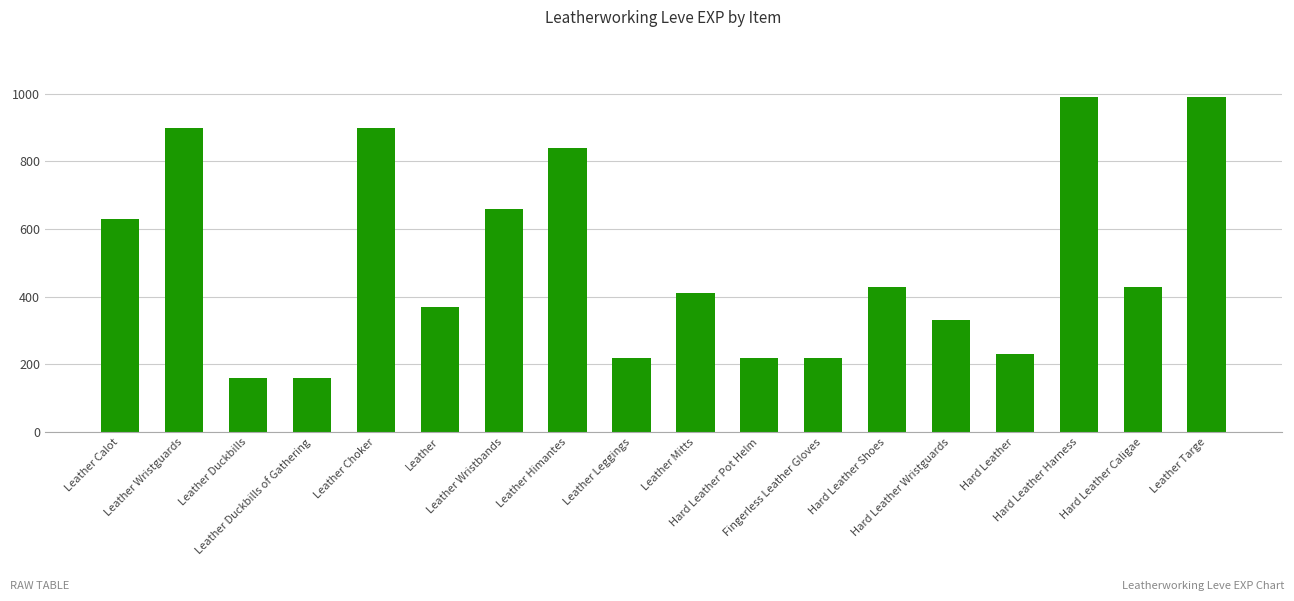

The chart shows a value of 499 at Hard Leather Wristguards. True or false?

False